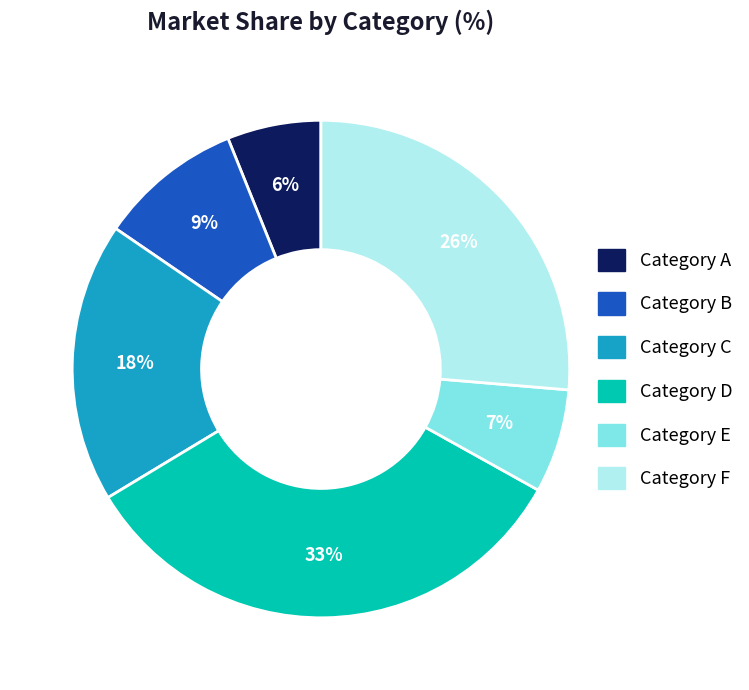

Combined, do Category D and Category F account for over 50%?

Yes